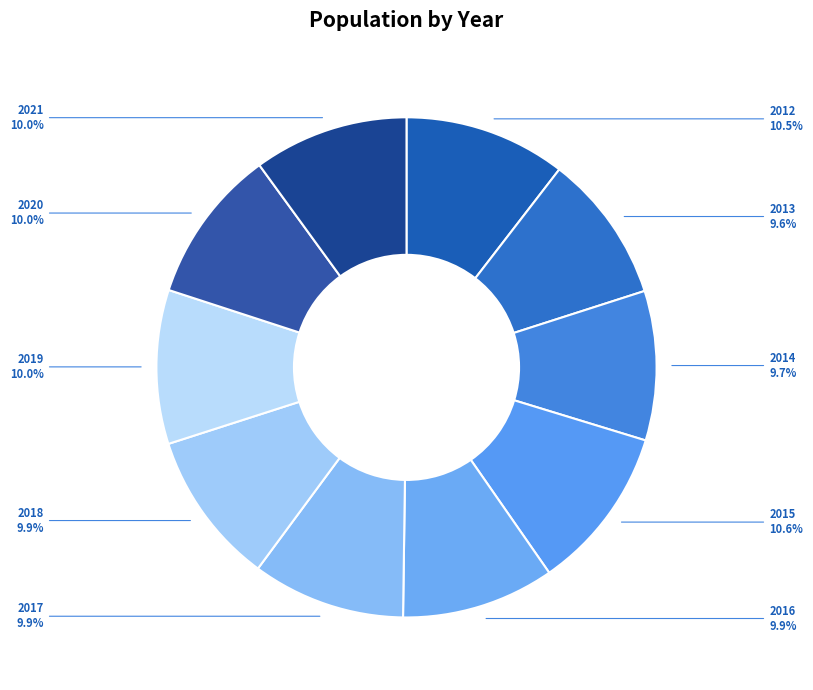

Is it true that 2013 is 10% of the pie?

True